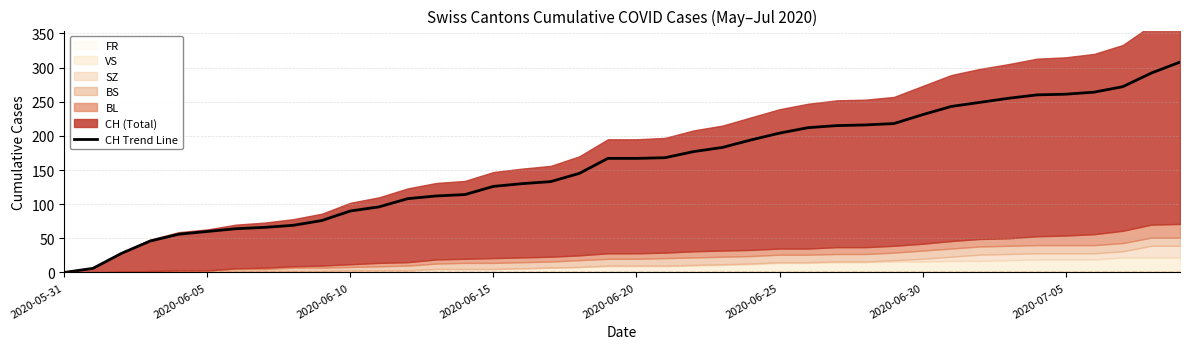

What is the highest value of the CH Trend Line series?

308